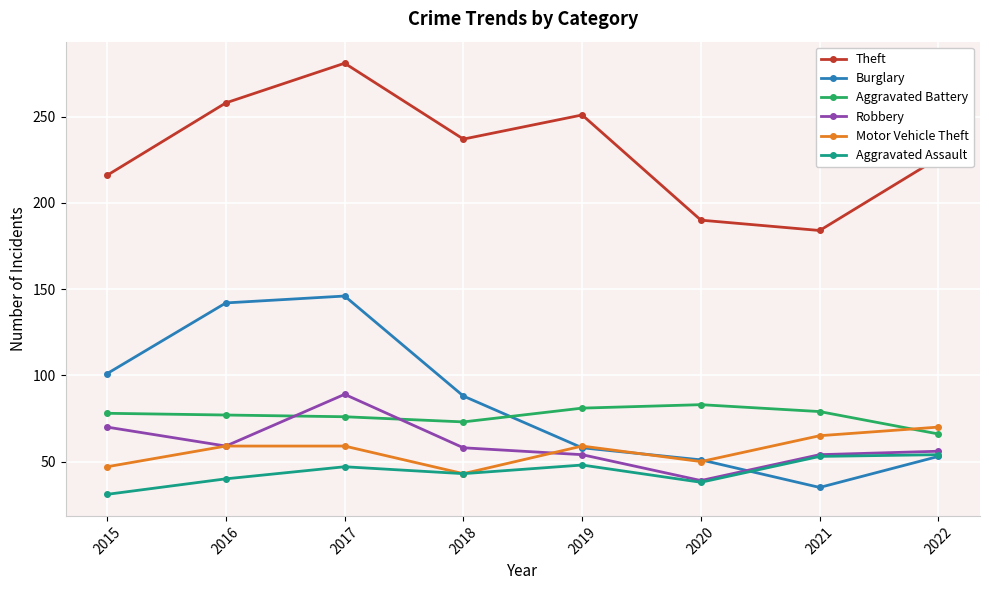

What is the sum of all Theft values?

1843